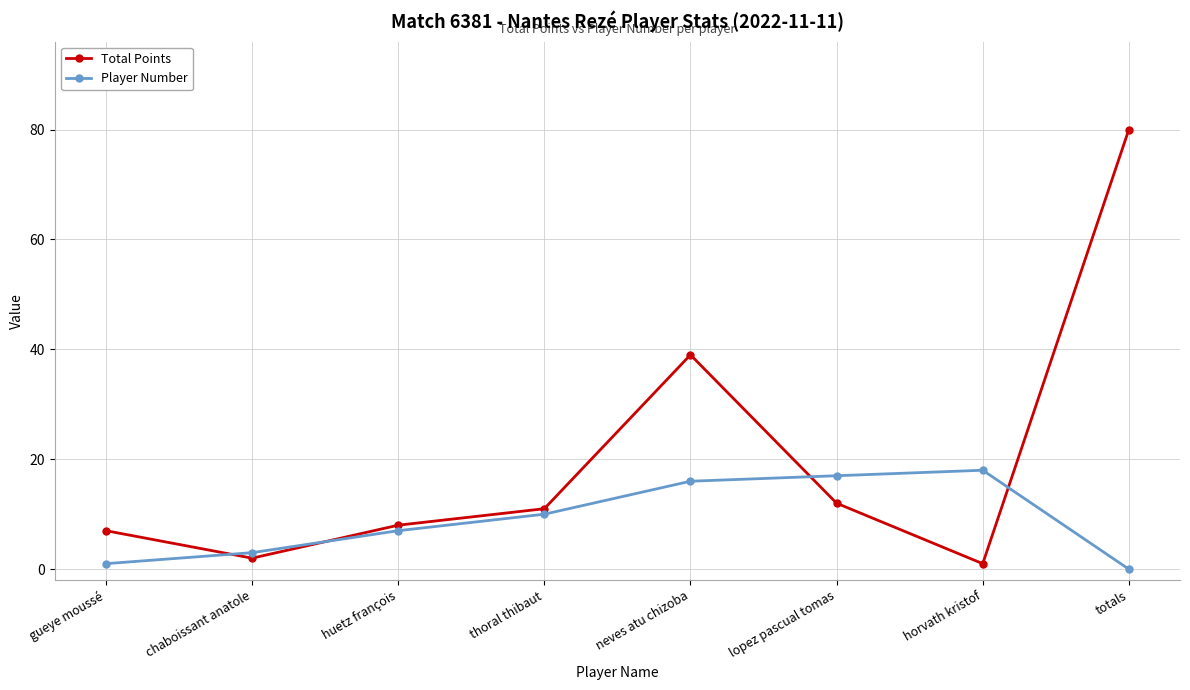

What is the difference between the highest and lowest values at totals?

80